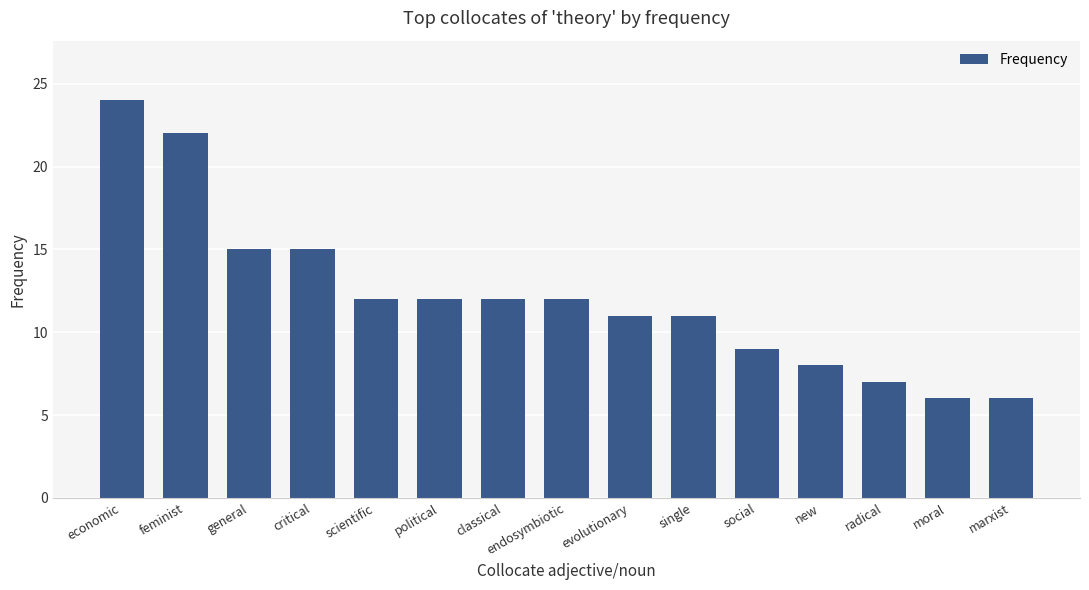

Reading left to right, list all the values displayed in this chart.

economic=24	feminist=22	general=15	critical=15	scientific=12	political=12	classical=12	endosymbiotic=12	evolutionary=11	single=11	social=9	new=8	radical=7	moral=6	marxist=6